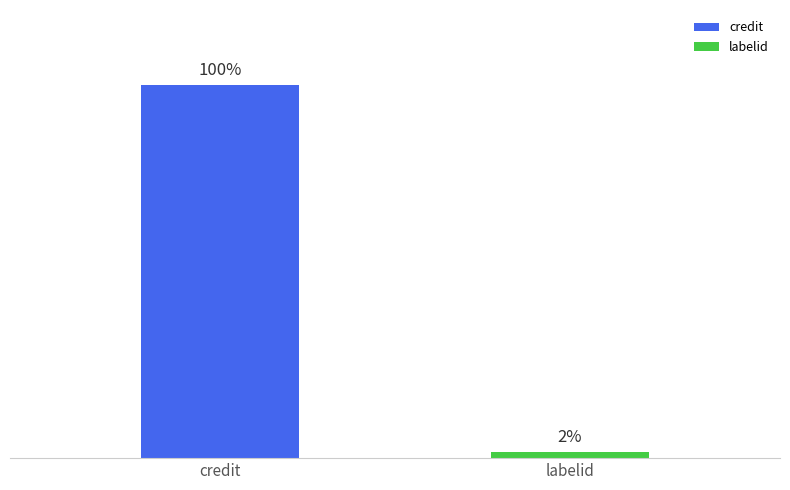

List the labels in order of value, largest first.

credit, labelid